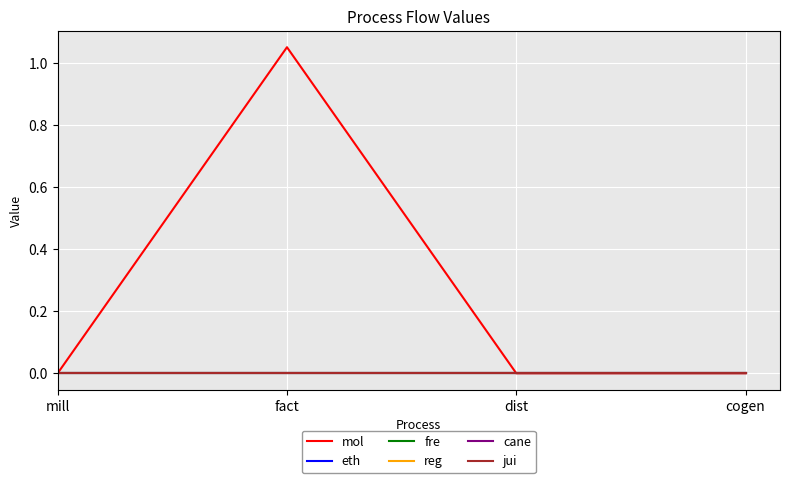

True or false: mol and jui intersect in this chart.

False